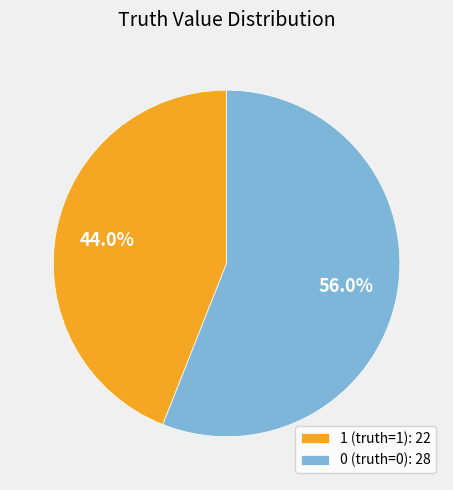

Combined, do 0 (truth=0) and 1 (truth=1) account for over 50%?

Yes